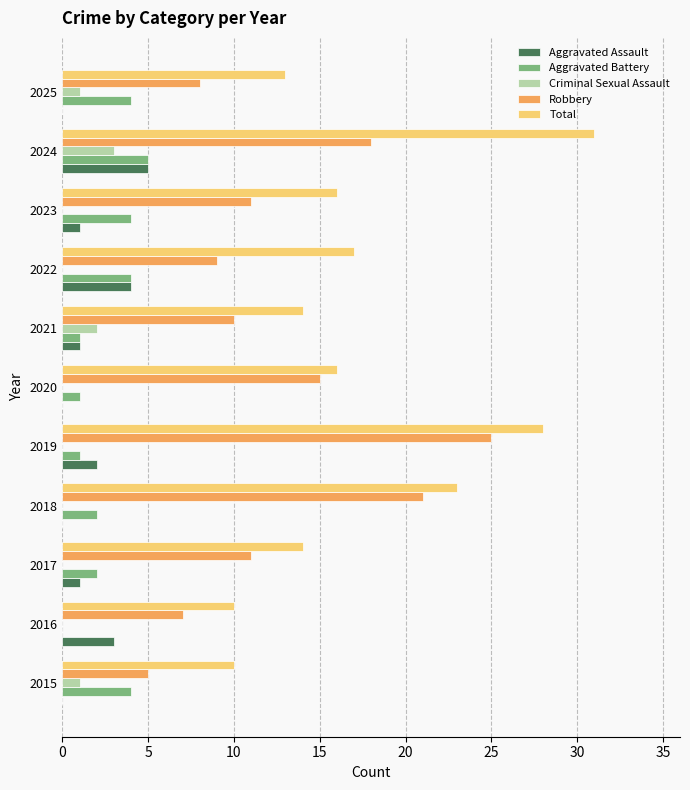

True or false: Total has a value of 21 at 2017.

False